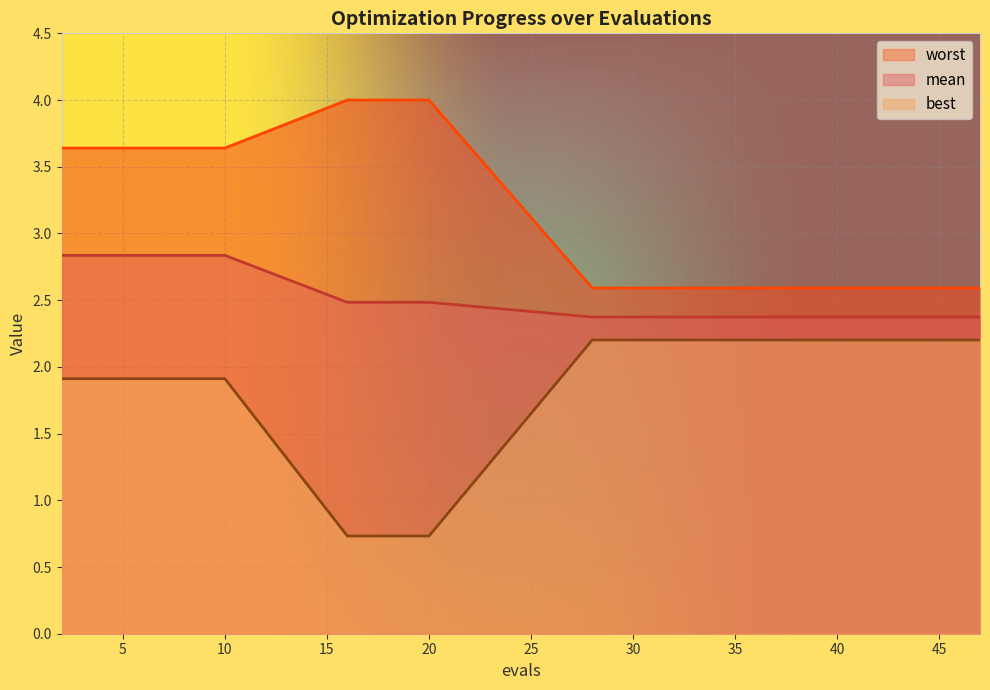

At which label is worst closest to 3?

28